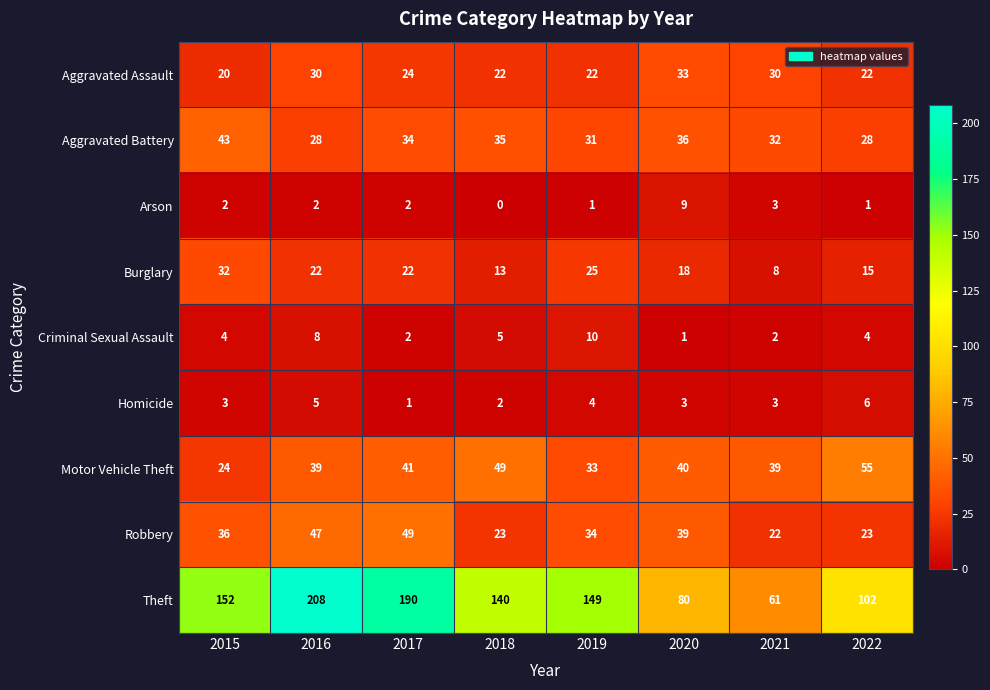

At which category is the sum across all series the highest?

2016